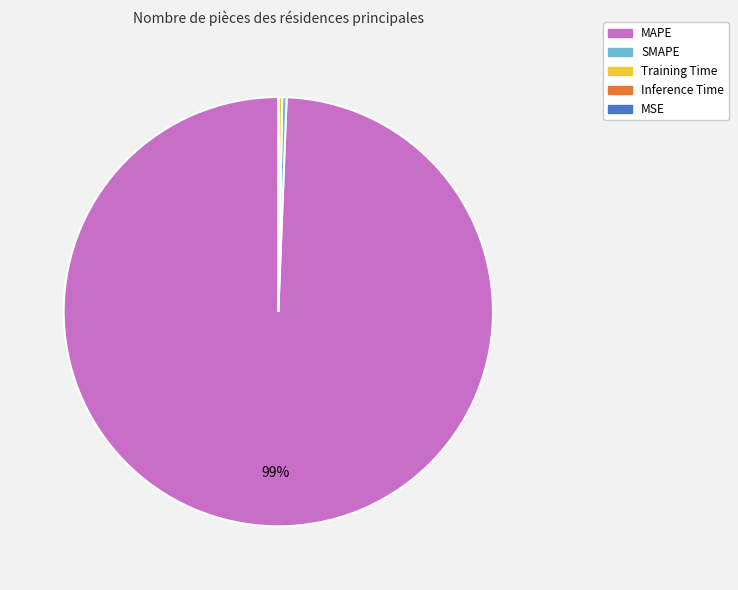

Which has a higher value, MAPE or SMAPE?

MAPE